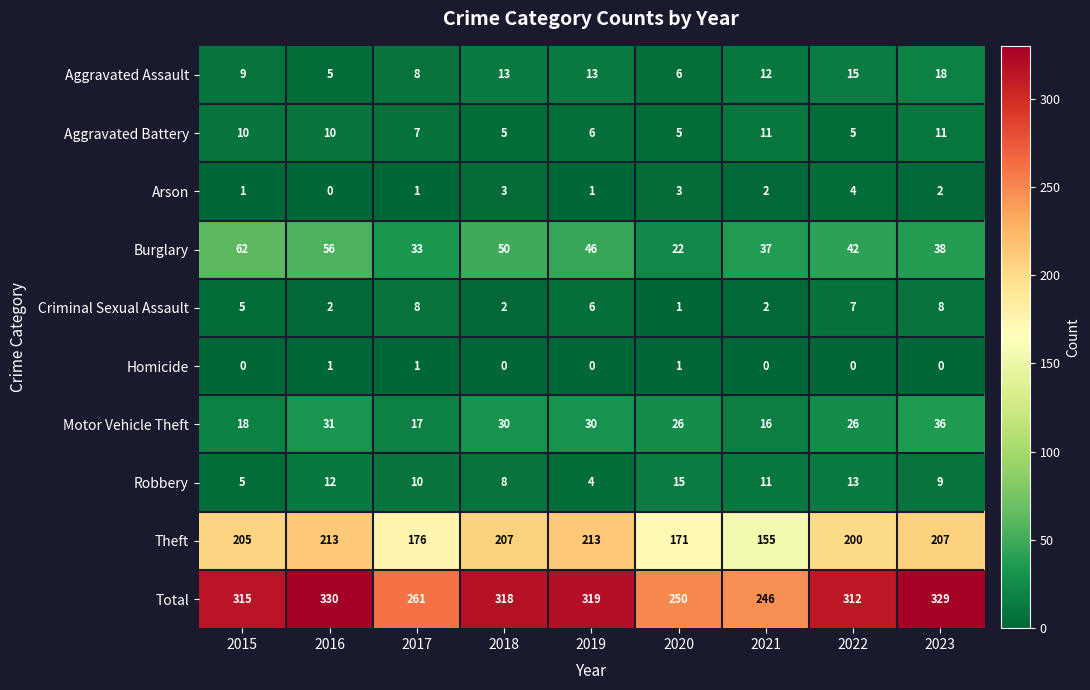

How many distinct data groups are displayed?

10